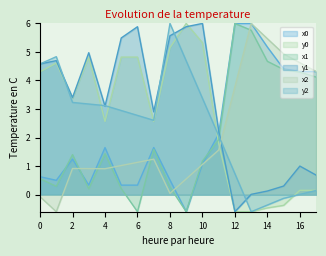

Between 3 and 12, which series saw the biggest shift?

x1